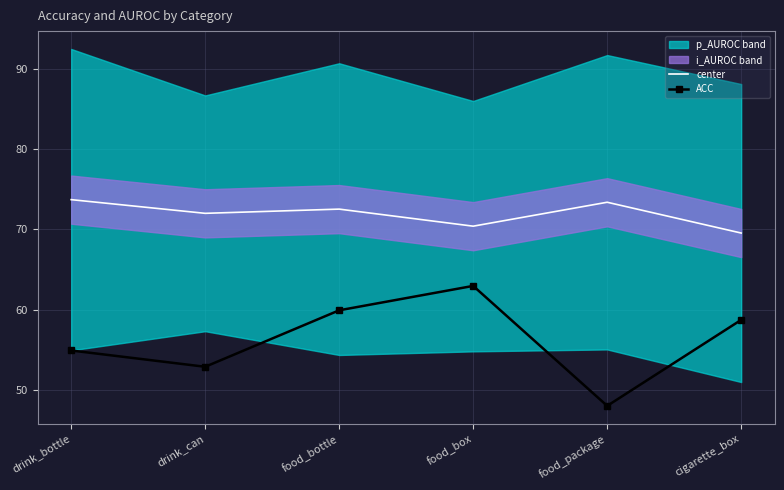

True or false: ACC and center cross at least once.

False